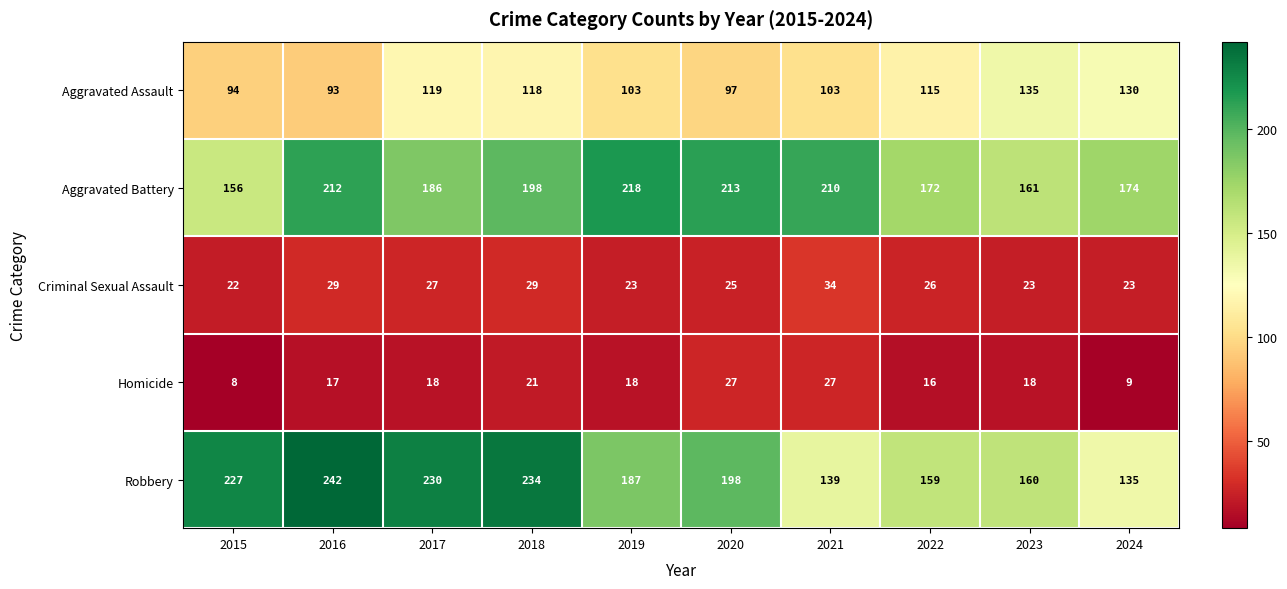

At 2015, list the series in order from largest to smallest.

Robbery, Aggravated Battery, Aggravated Assault, Criminal Sexual Assault, Homicide